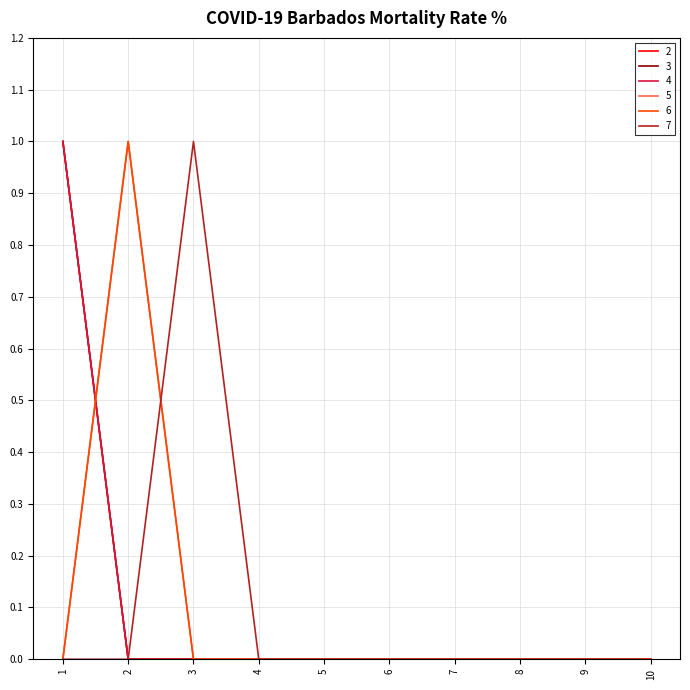

Does the chart have visible grid lines?

Yes